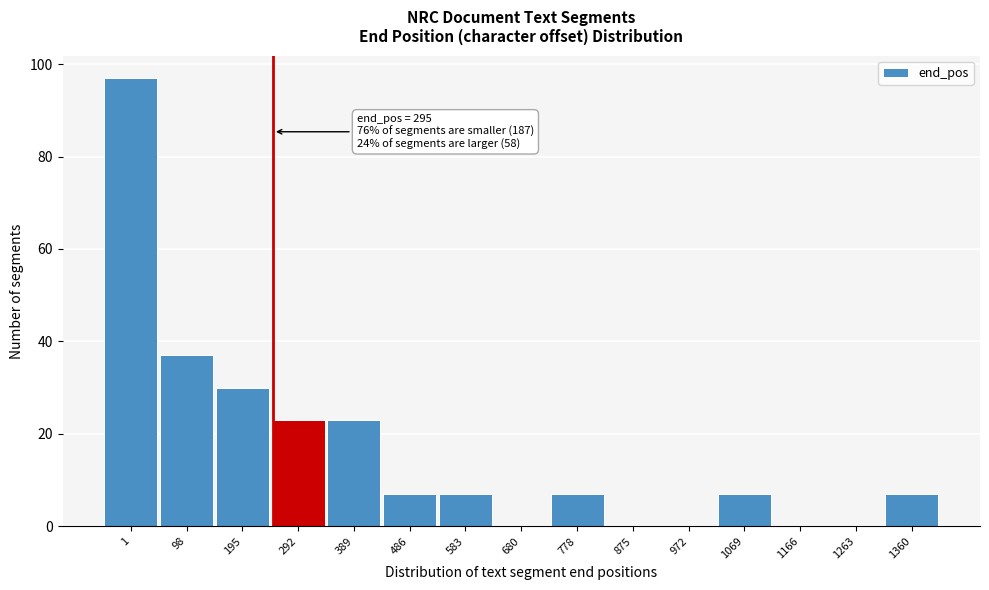

Reading left to right, what are all the values shown in this chart?

1=97	98=37	195=30	292=23	389=23	486=7	583=7	680=0	778=7	875=0	972=0	1069=7	1166=0	1263=0	1360=7